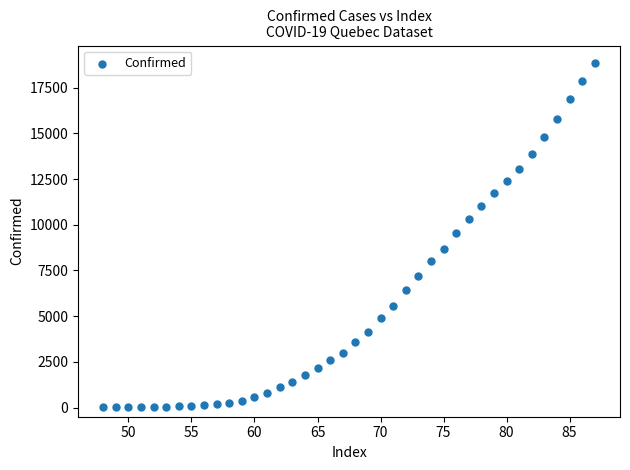

What is the range of Y values (max minus min)?

18845